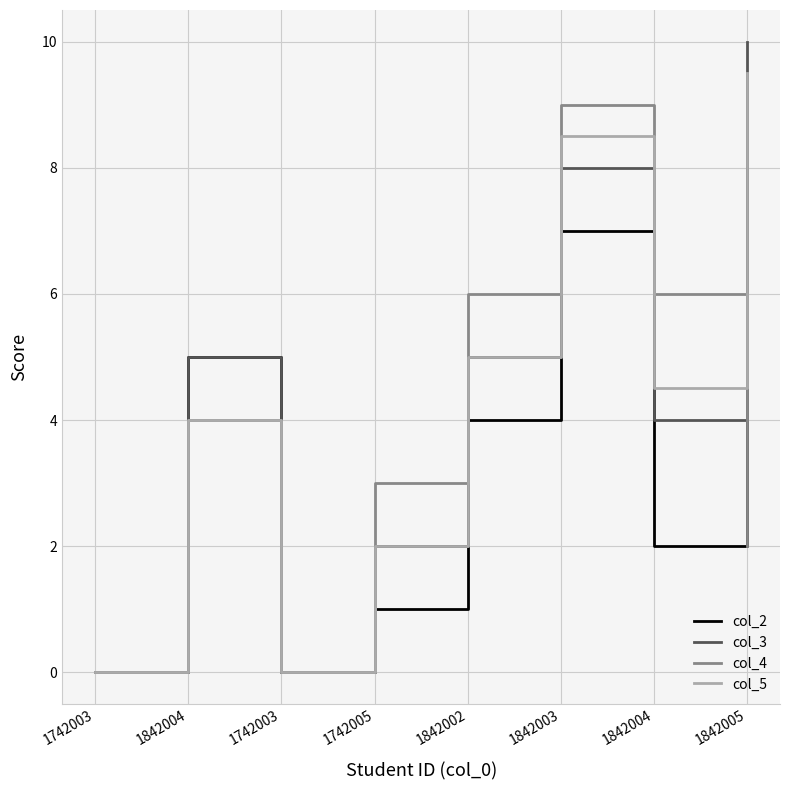

Count the col_2 values in the range 1 to 7.

5